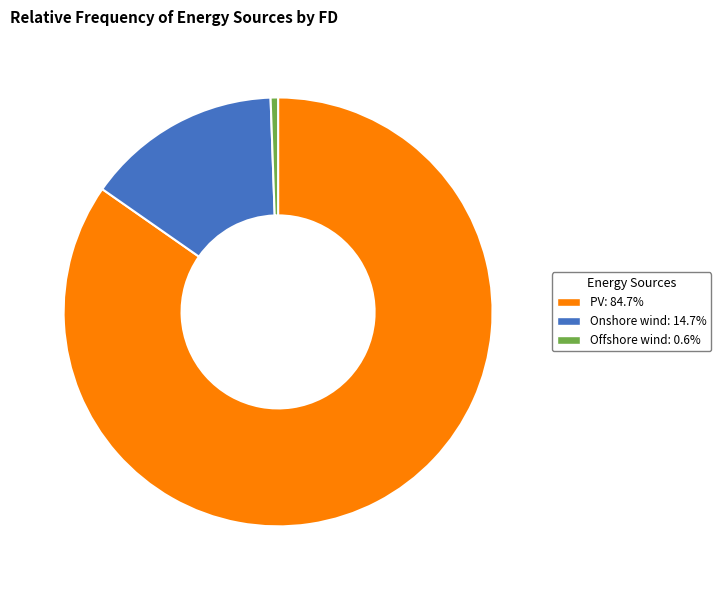

What is the smallest slice in the pie chart?

Offshore wind